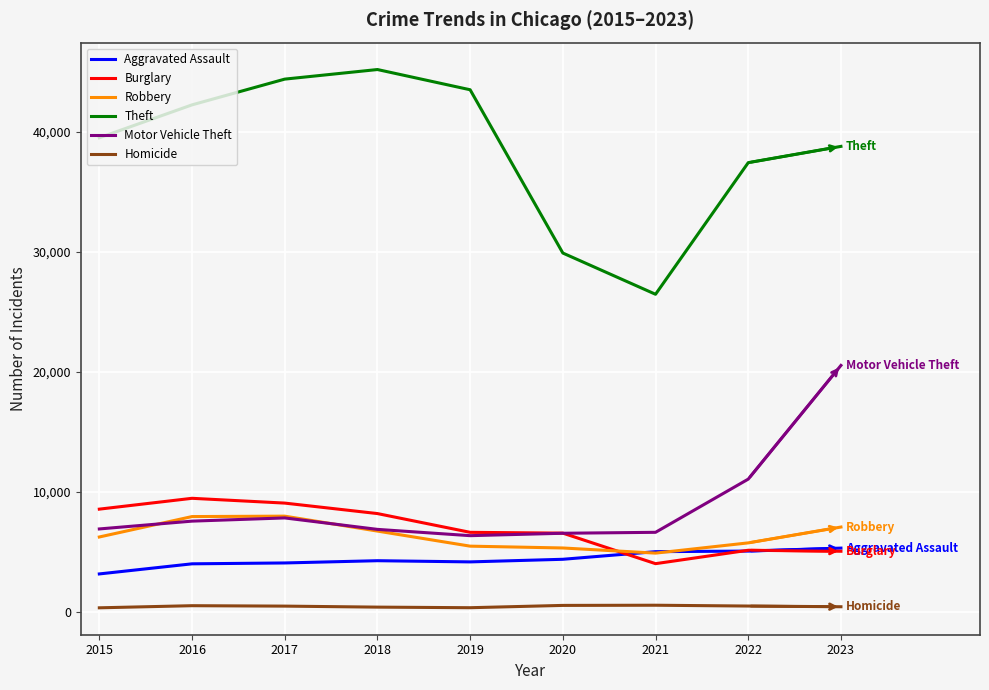

The value of Theft at 2021 is 26476. True or false?

True